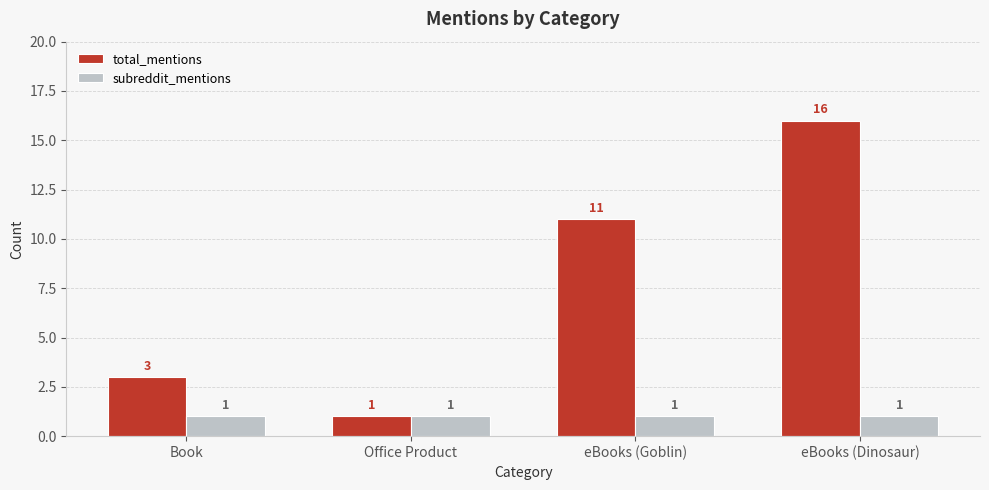

The value of total_mentions at eBooks (Dinosaur) is 16. True or false?

True